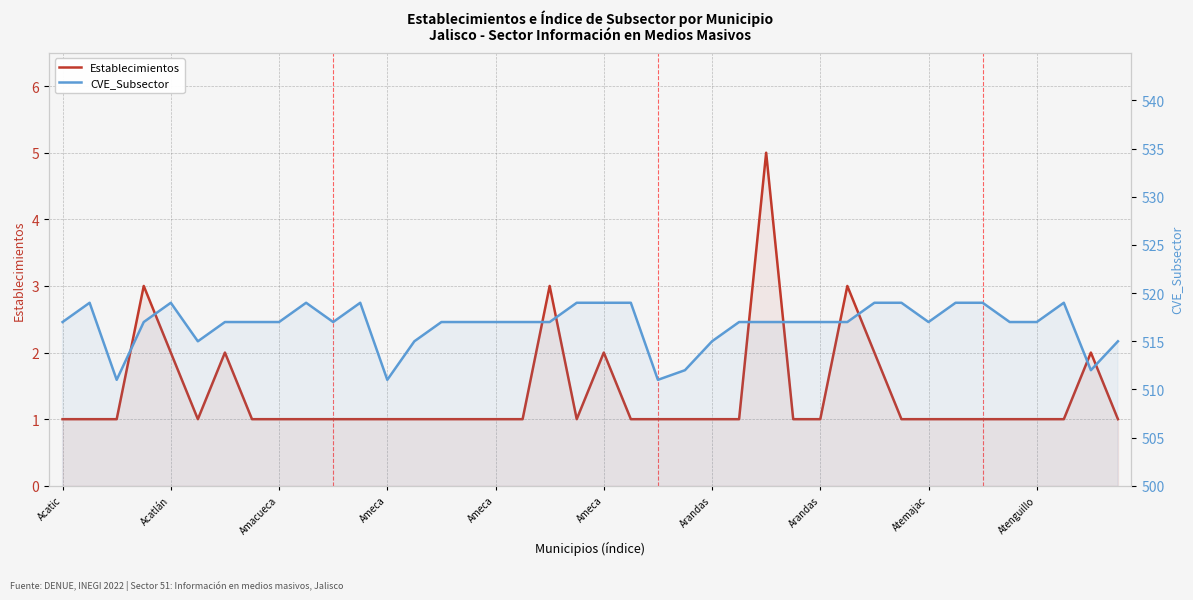

Rank the series by their maximum value, from lowest to highest.

Establecimientos, CVE_Subsector